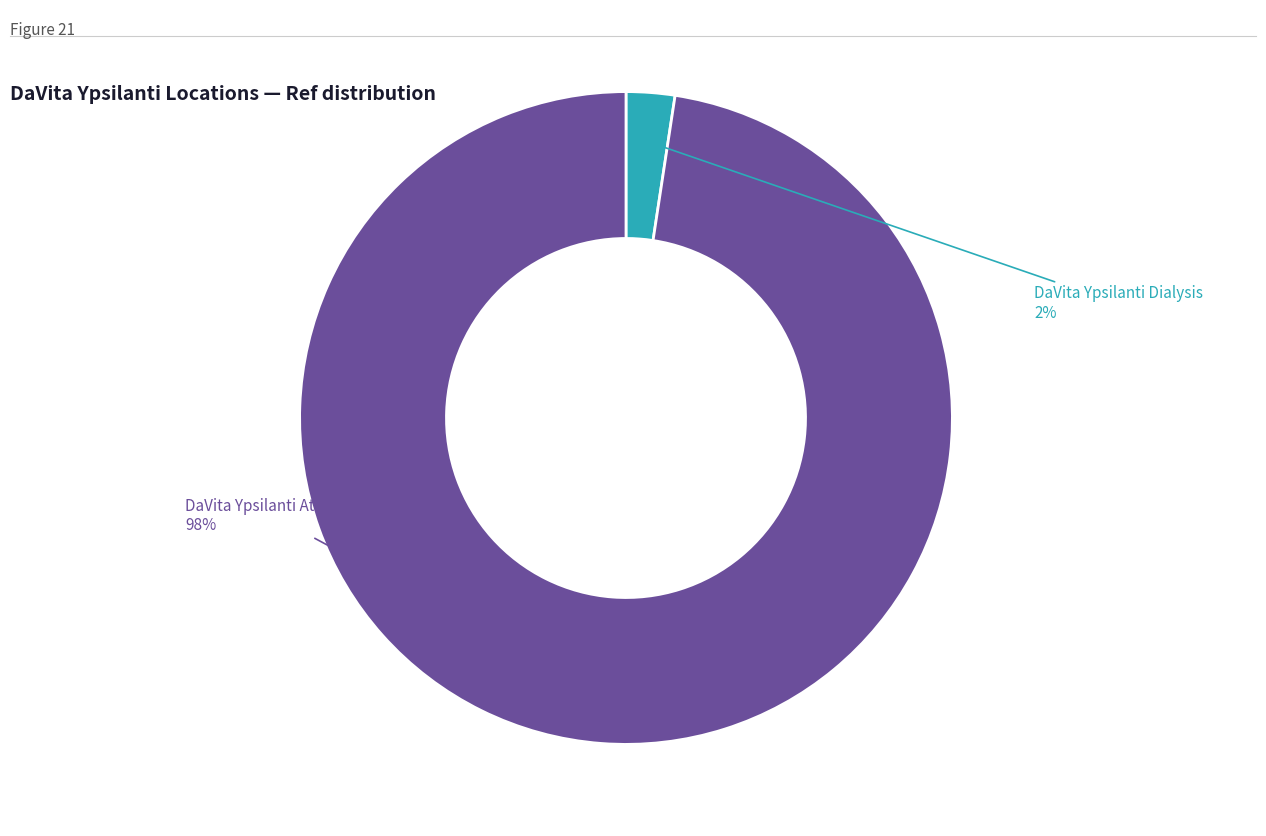

To the nearest percent, what percentage of the pie is DaVita Ypsilanti Dialysis?

2%